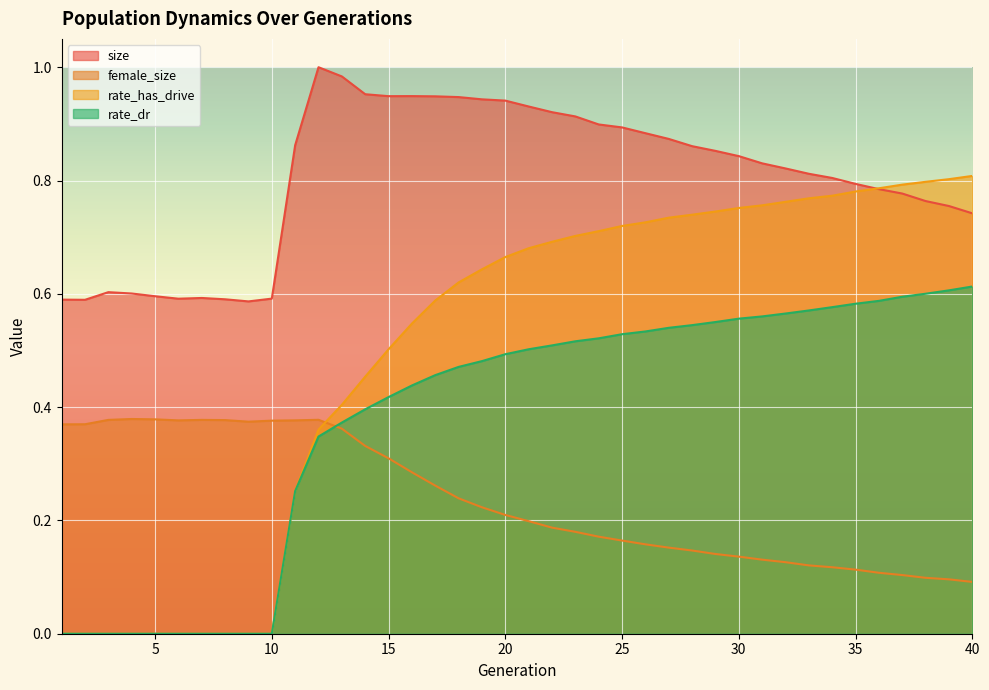

The value of rate_has_drive at 21 is 0.7. True or false?

True